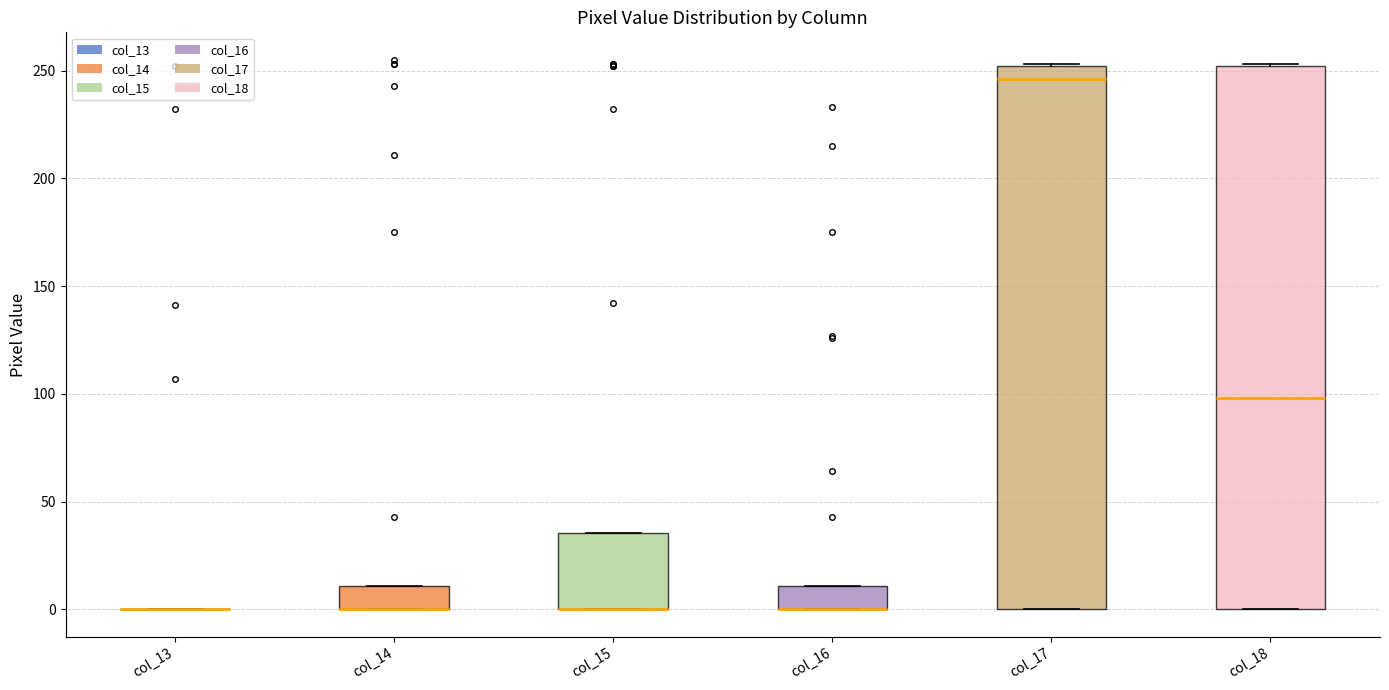

Reading left to right, transcribe this box plot: for each box, give where its median line is, the range the box spans, and where its two whiskers end, as read against the y-axis. The values are not printed on the chart, so give them approximately, as read against the axis.

col_13: box collapsed to a line at 0, whiskers 0 to 0
col_14: median 0 (drawn on the box's lower edge), box 0 to 10, whiskers 0 to 10
col_15: median 0 (drawn on the box's lower edge), box 0 to 35, whiskers 0 to 35
col_16: median 0 (drawn on the box's lower edge), box 0 to 10, whiskers 0 to 10
col_17: median 245, box 0 to 250, whiskers 0 to 255
col_18: median 100, box 0 to 250, whiskers 0 to 255